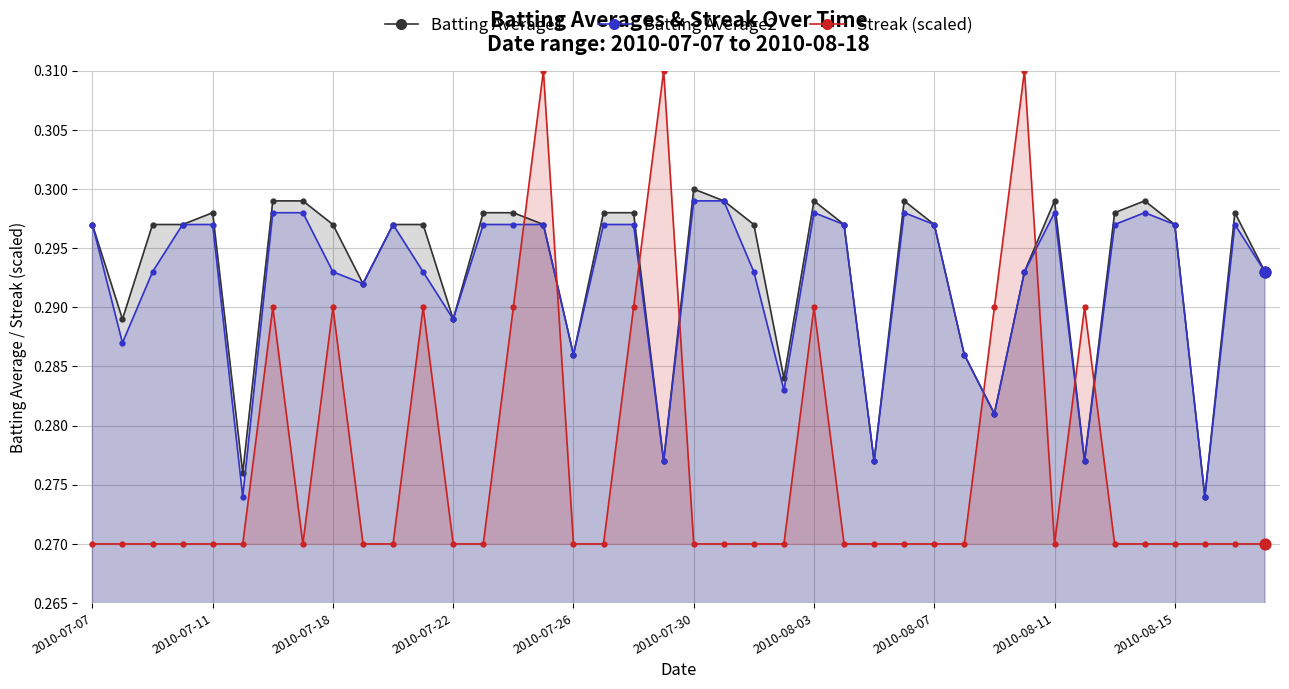

Which series has the widest spread of Y values?

Streak (scaled)